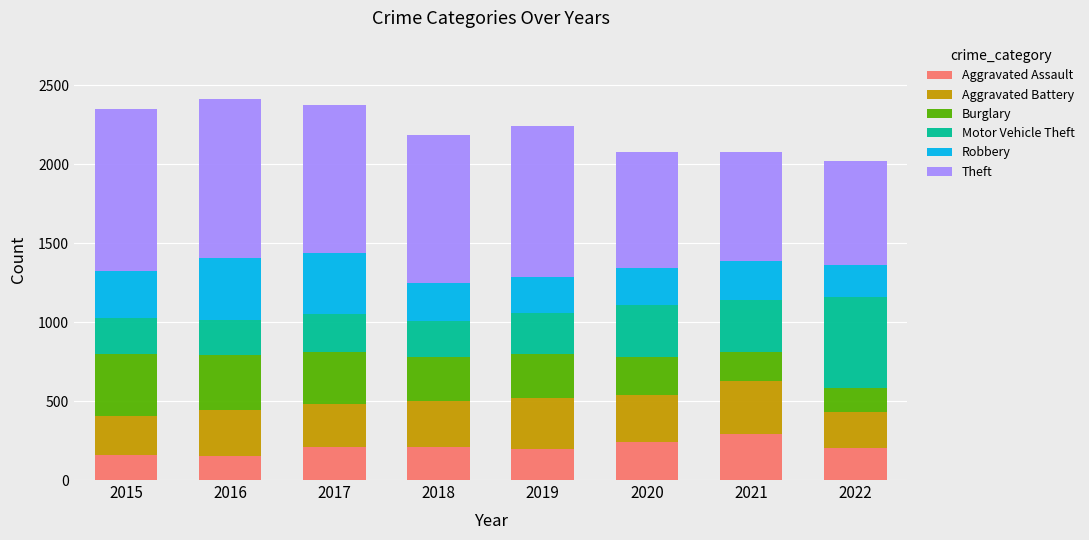

What is the sum of all Aggravated Assault values?

1661